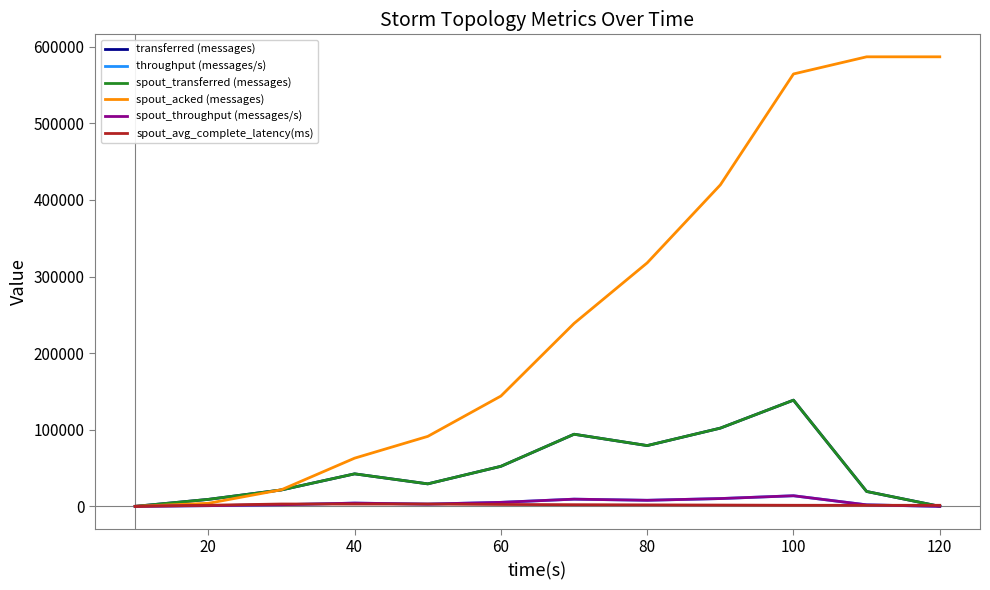

True or false: spout_throughput (messages/s) and spout_transferred (messages) intersect in this chart.

False